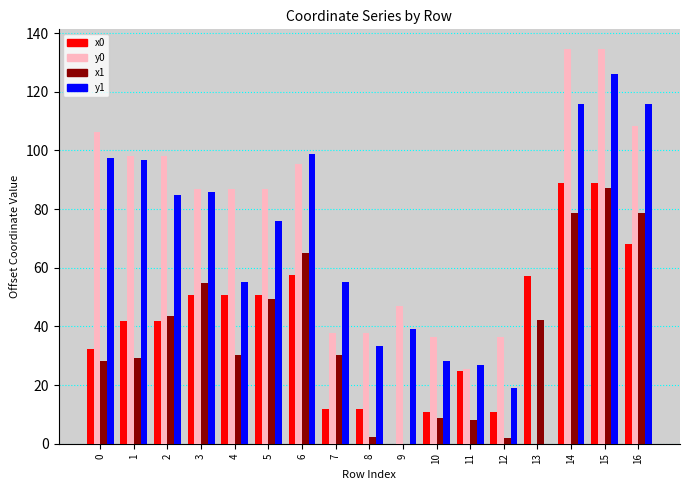

Is the value of x1 at 11 greater than the value of y1 at 16?

No